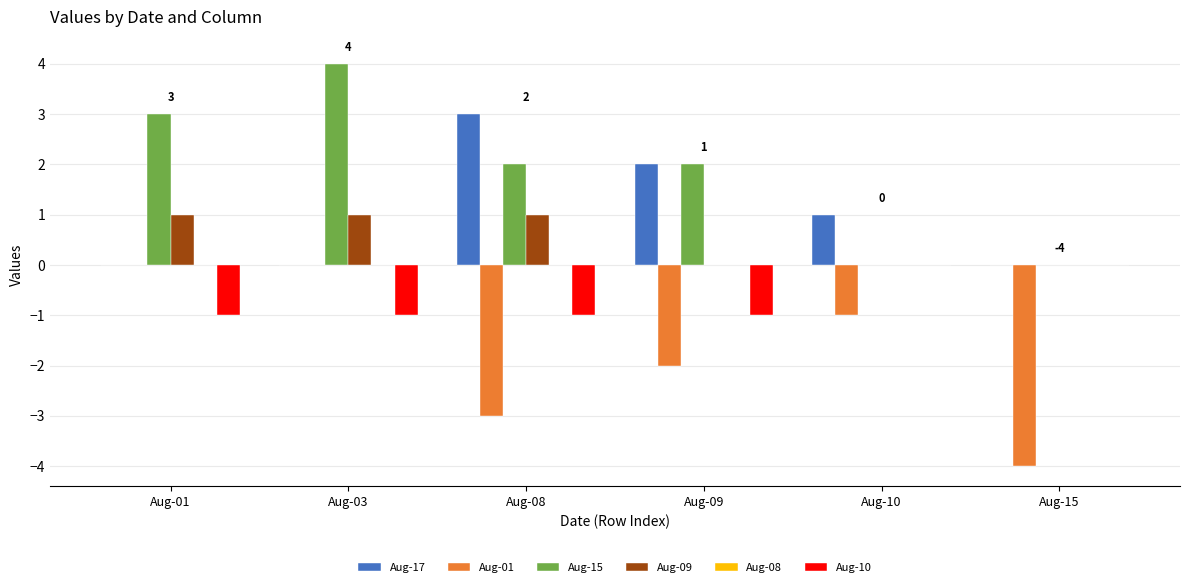

What is the maximum value shown in the chart?

4